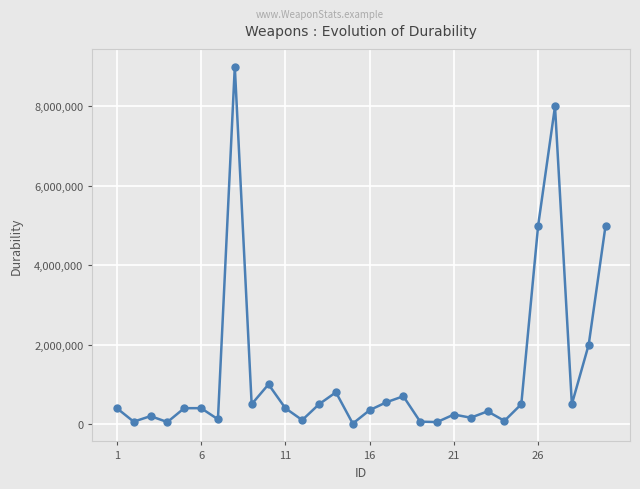

What is the maximum value shown in the chart?

9000000